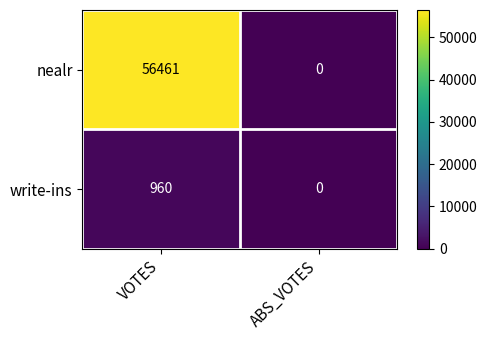

At which label is nealr closest to 28230?

ABS_VOTES